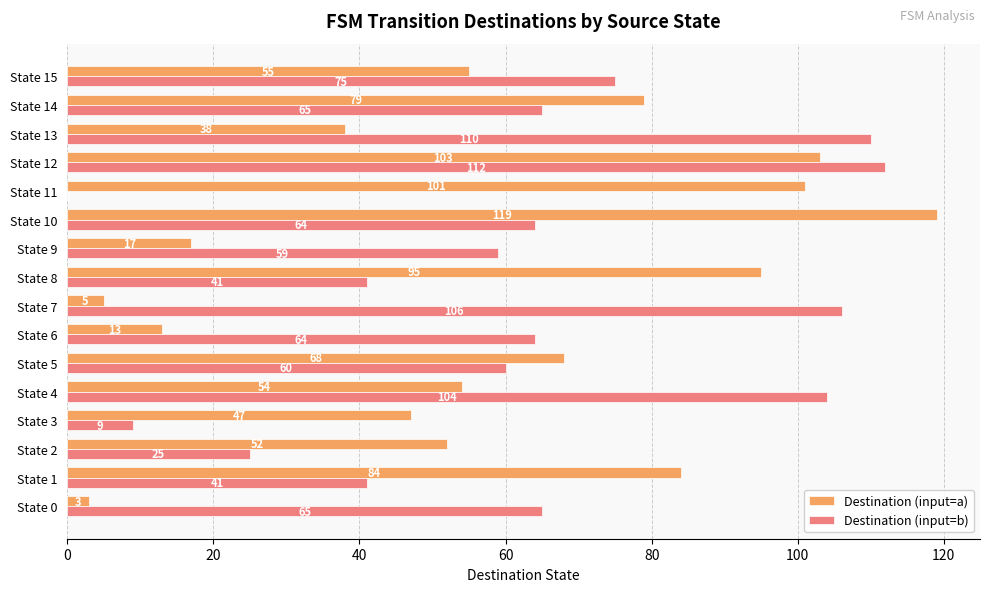

What is the approximate value of Destination (input=b) at State 6, to the nearest 50?

50